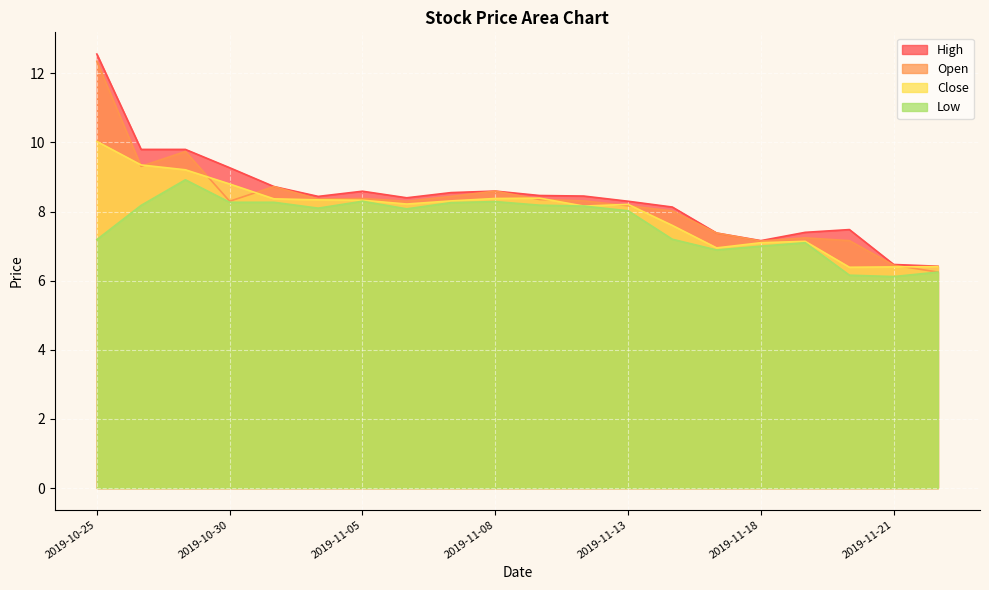

Is it true that close equals 13.3 at 2019-11-06?

False